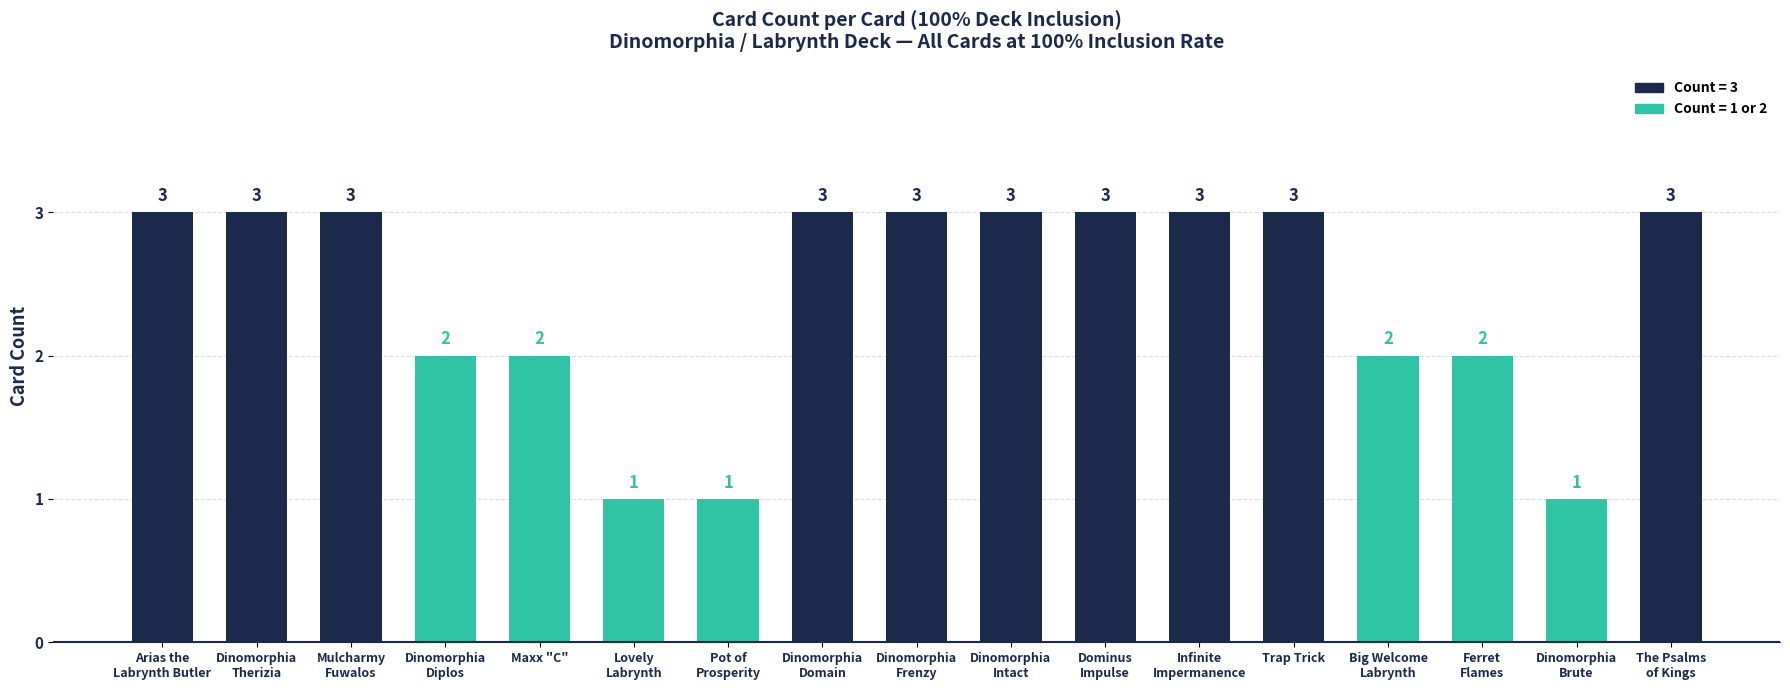

What is the difference between the second highest and second lowest values?

2